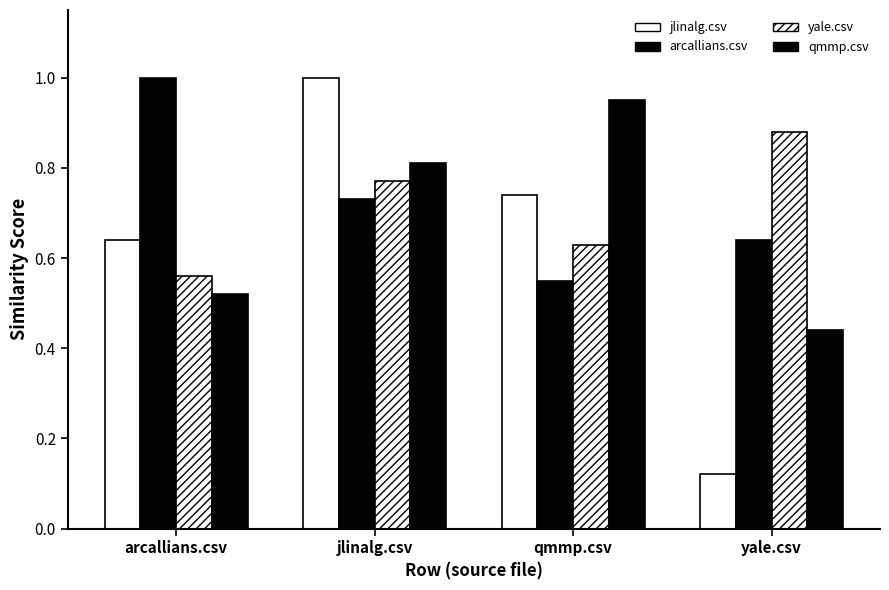

How many groups of bars are there?

4